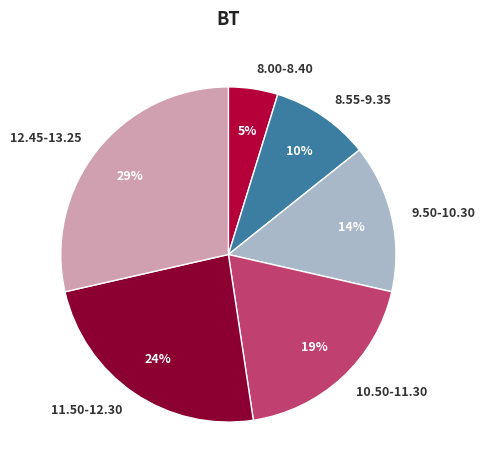

Is the sum of 9.50-10.30 and 8.00-8.40 greater than half?

No